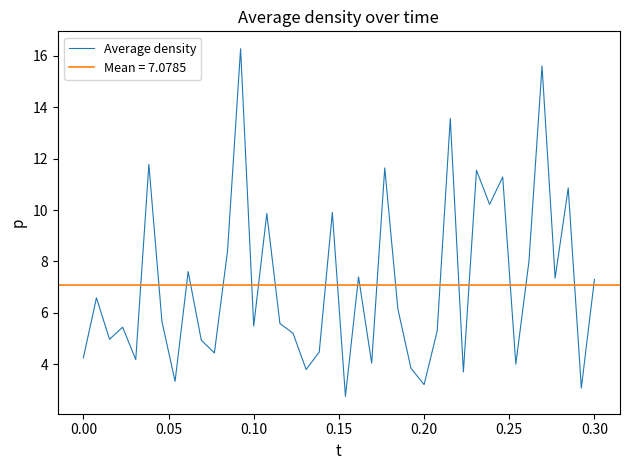

What is the value of the 22nd point from the left?

7.4